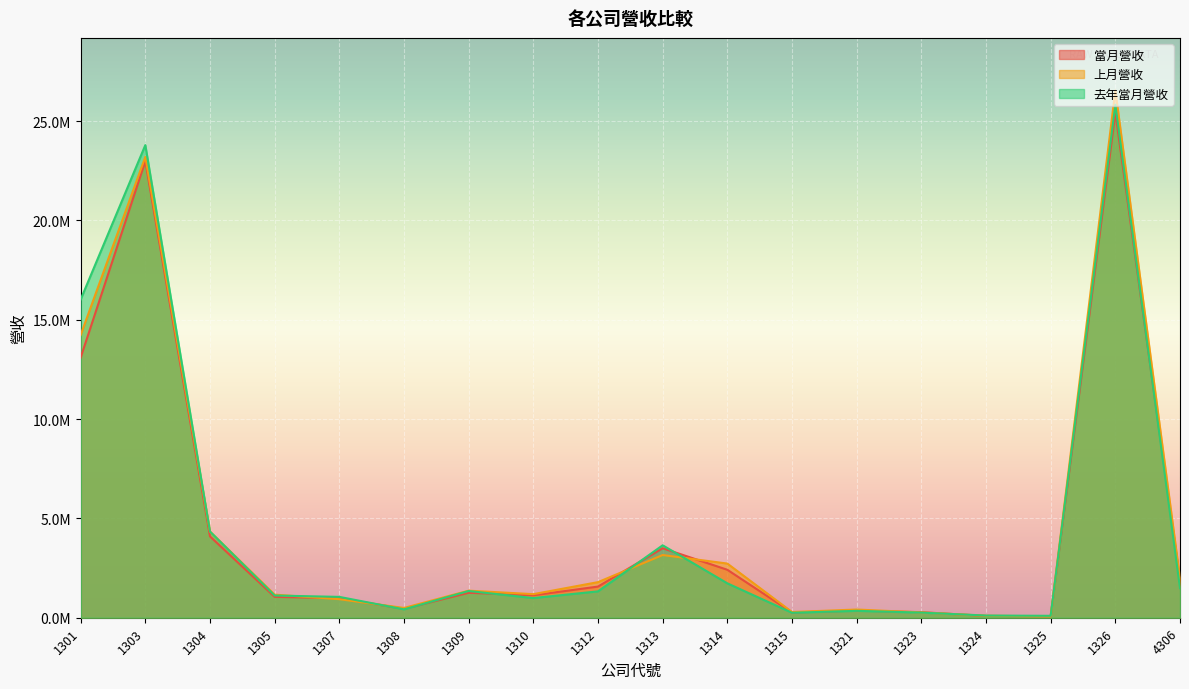

What is the value of the 上月營收 point at the 16th from the left?

70147